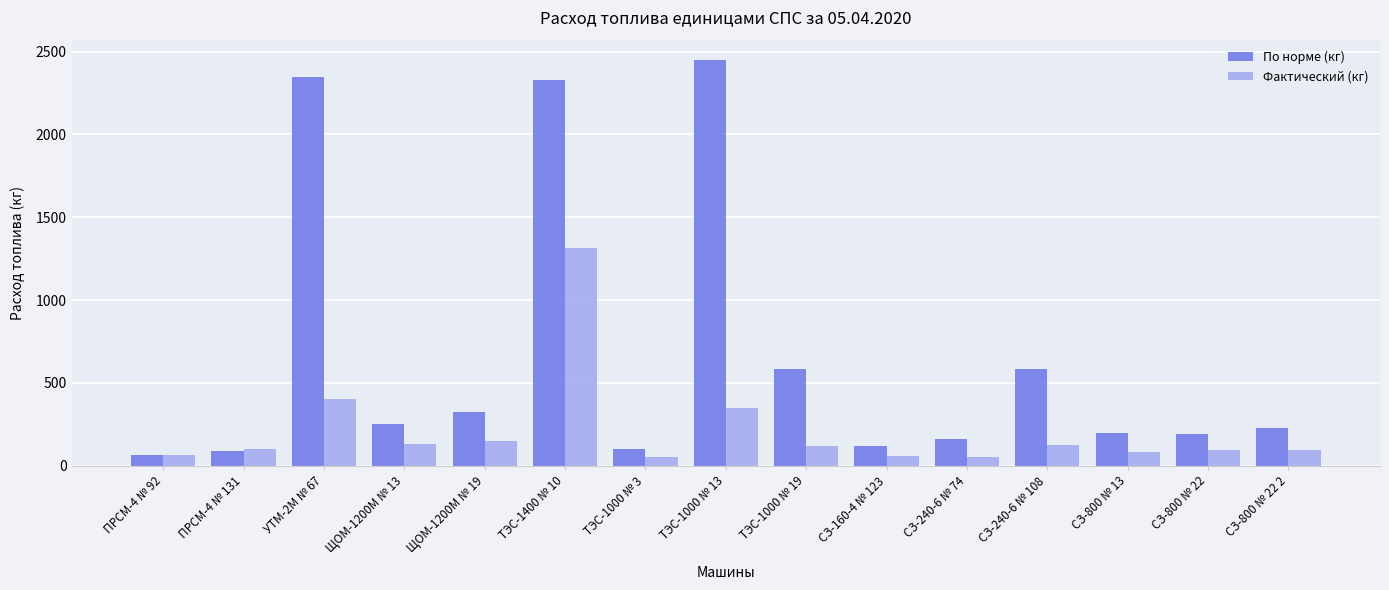

Between ПРСМ-4 № 131 and ТЭС-1000 № 13, which series saw the biggest shift?

По норме (кг)